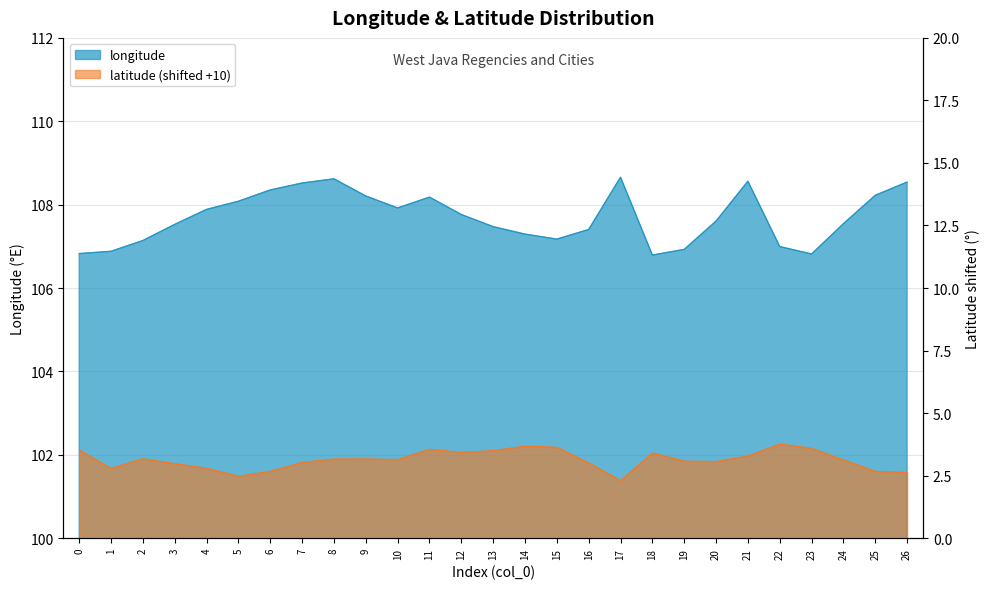

Which series has the largest total across all categories?

longitude